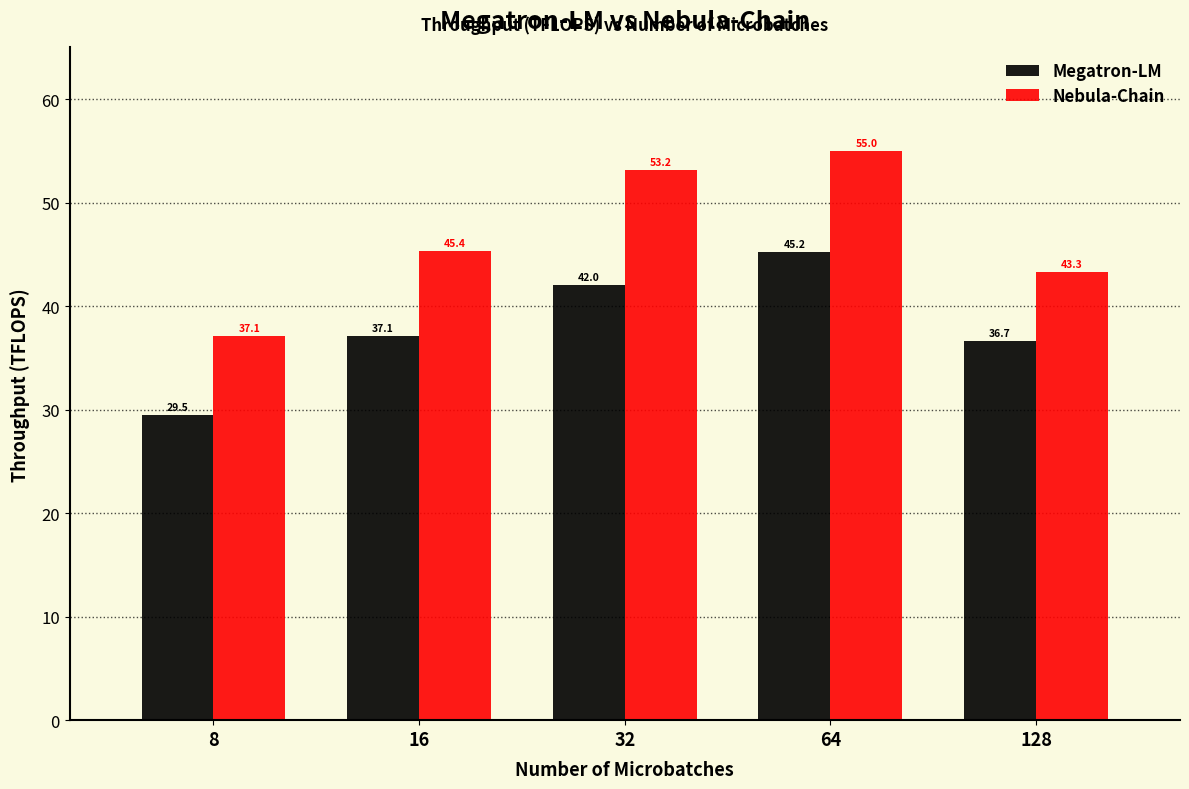

What is the spread (max minus min) of values at 64?

9.8